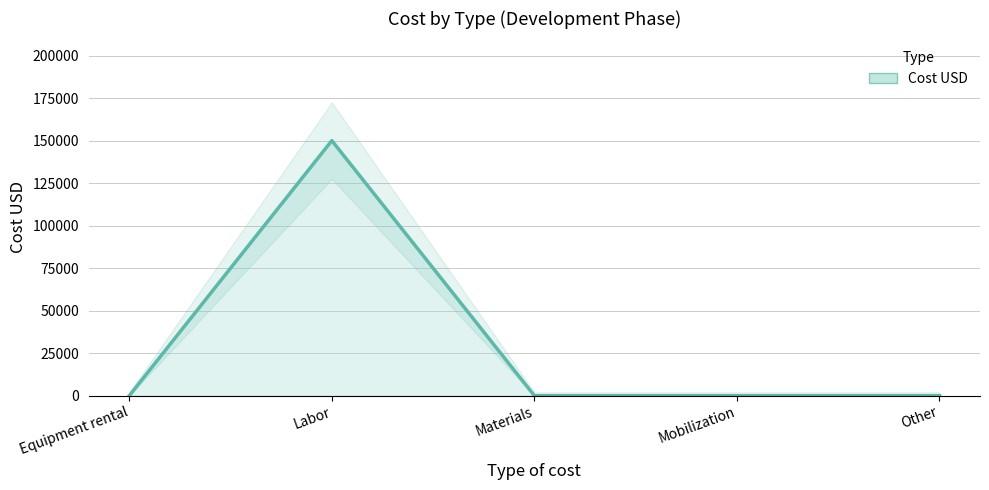

Does the chart display data point markers on the line(s)?

No